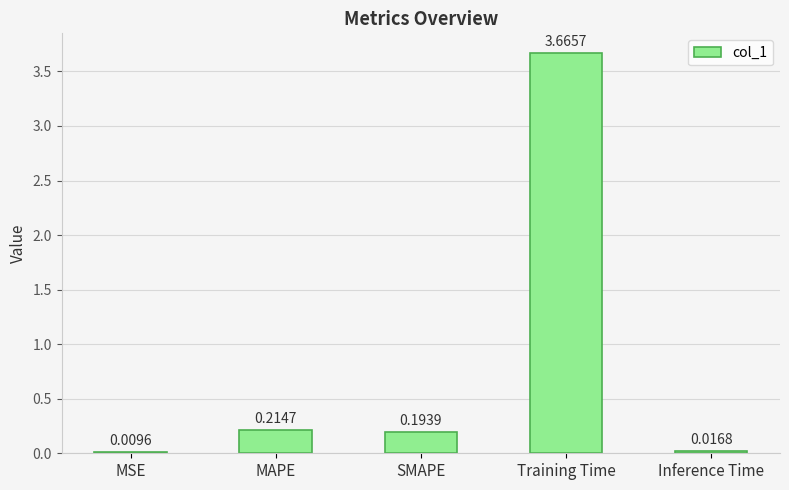

The chart shows a value of 0.4 at MAPE. True or false?

False